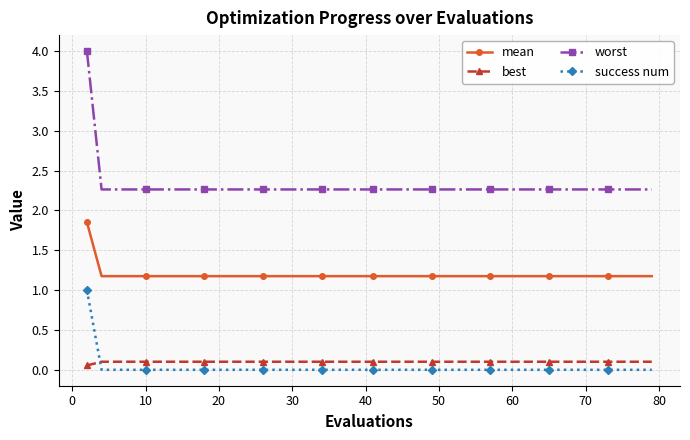

Count the worst values in the range 2 to 3.

39